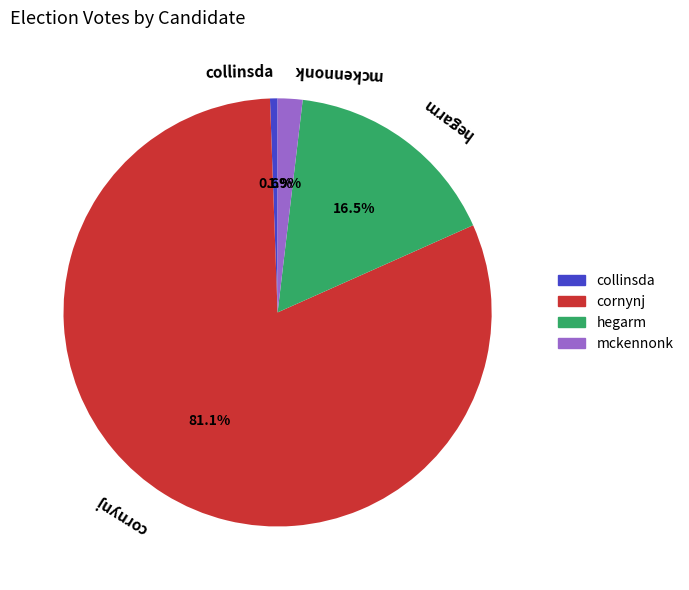

Which slice represents more than half of the pie?

cornynj